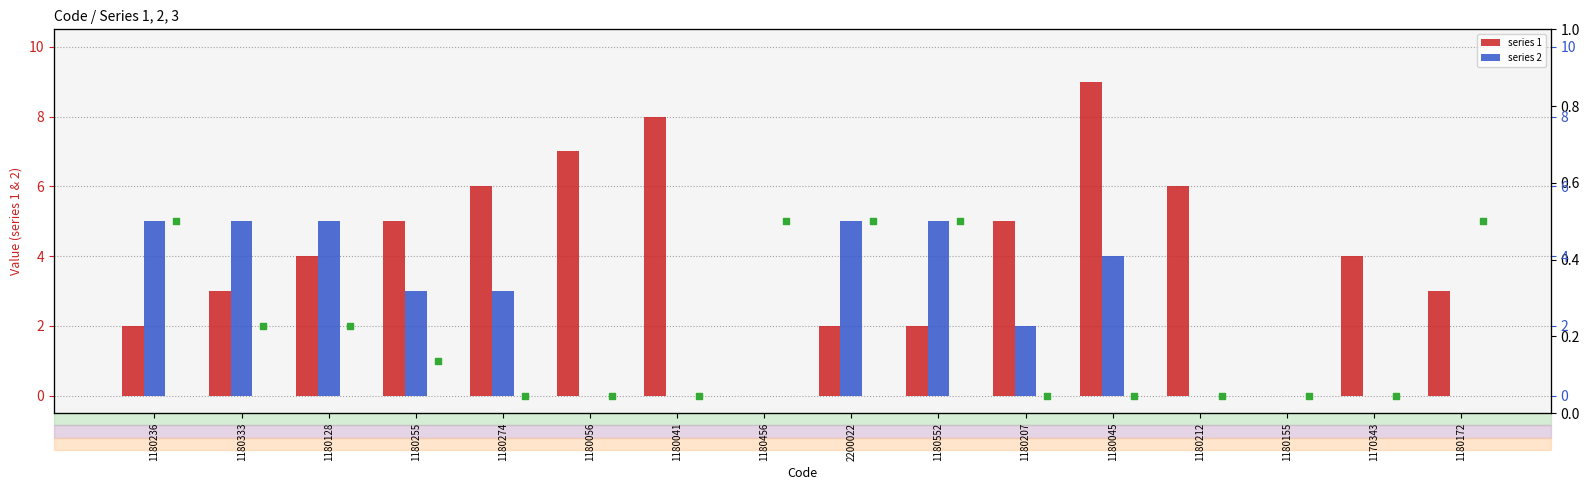

Which series contains the lowest Y value?

series 1